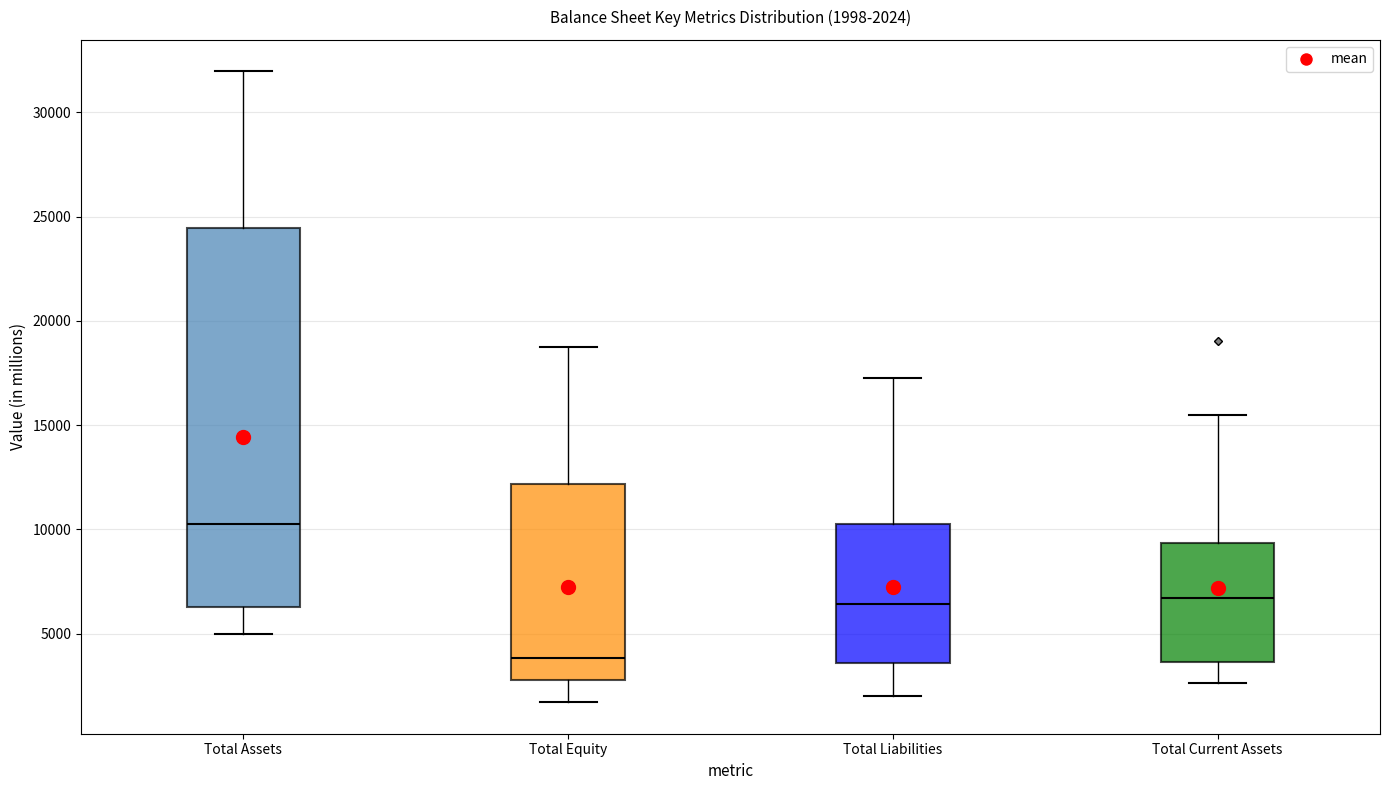

Which box has the highest median line?

Total Assets